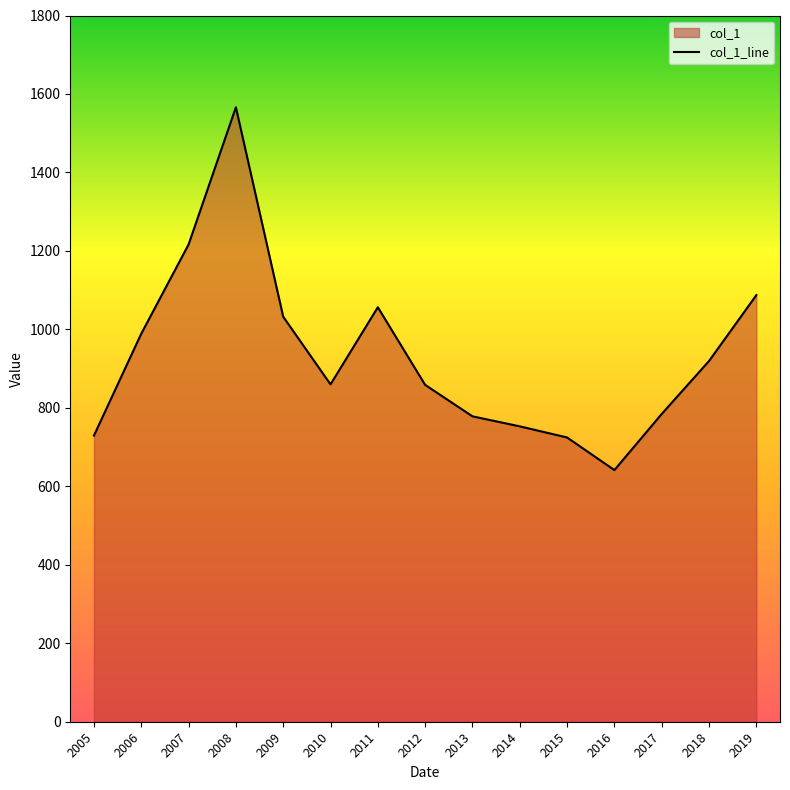

What is the sum of the values at 2006 and 2005?

1718.3